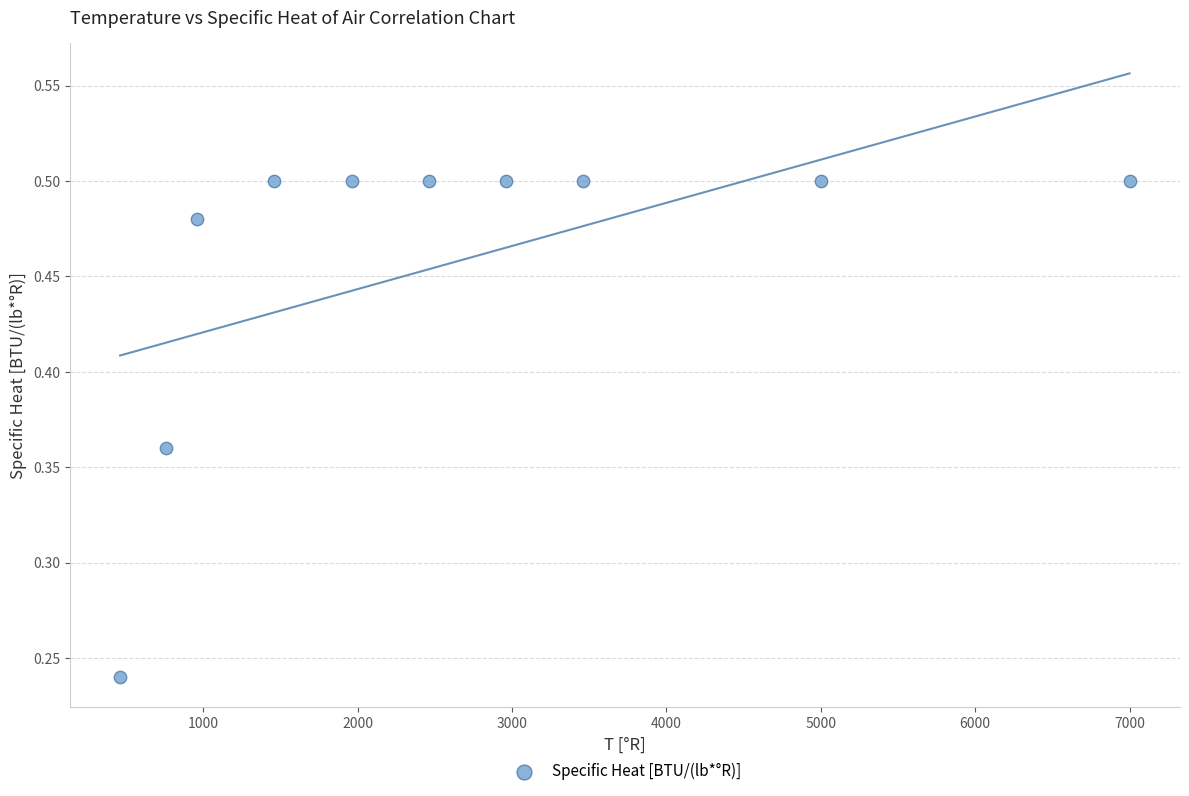

What is the range of X values (max minus min)?

6540.0